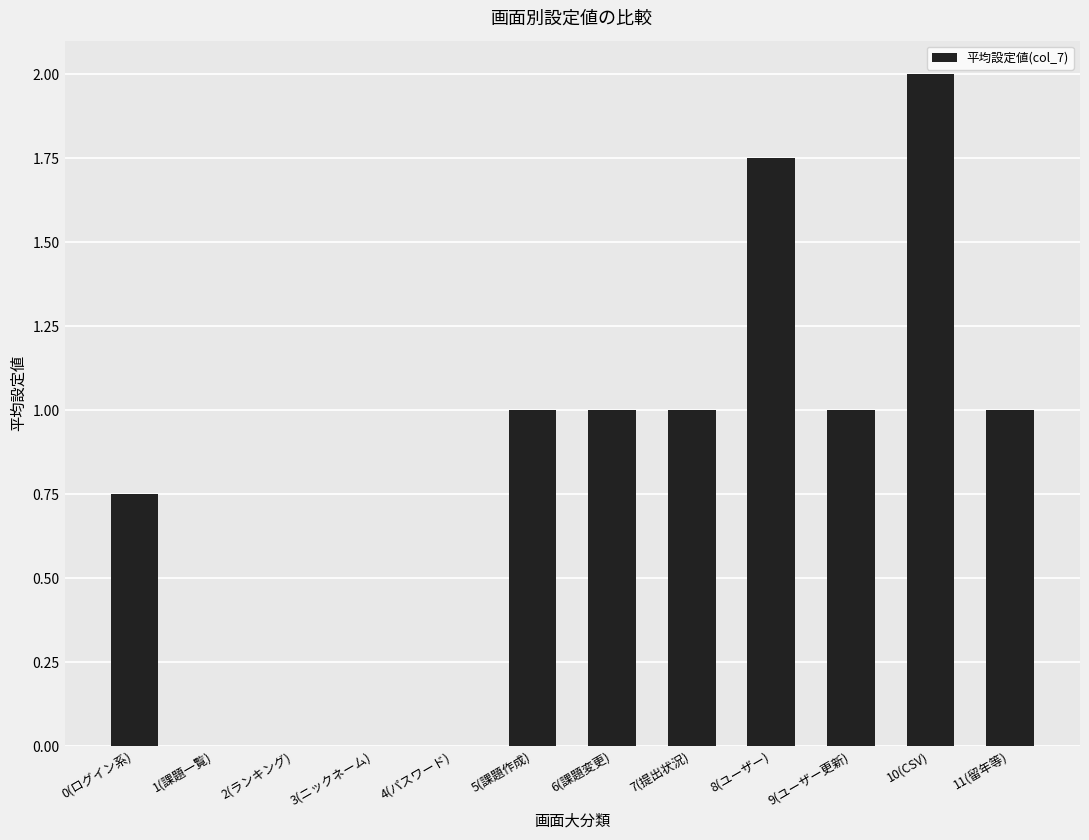

What value does the data have at 9(ユーザー更新)?

1.0